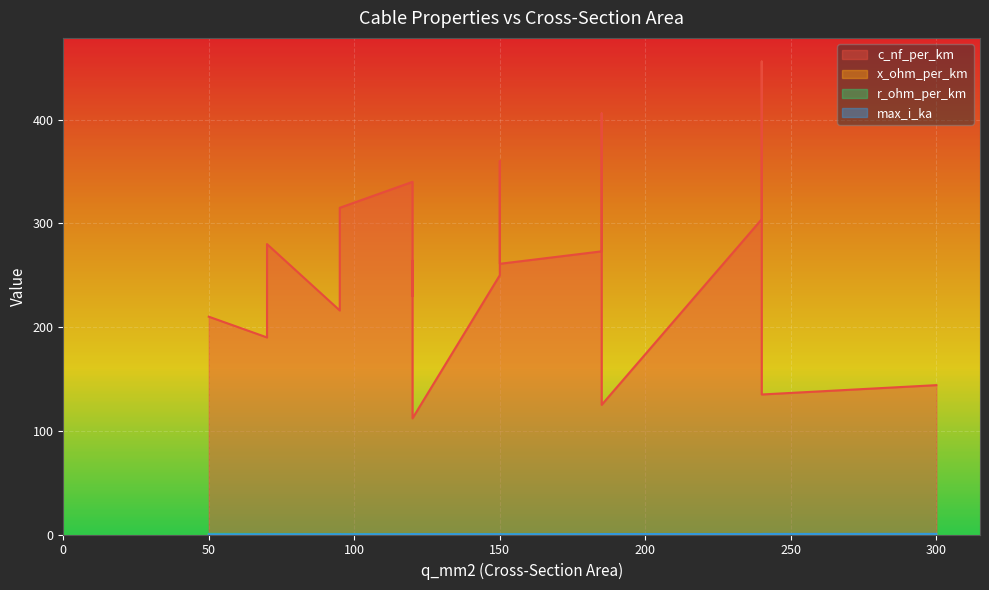

Which label corresponds to the largest value in the chart?

240